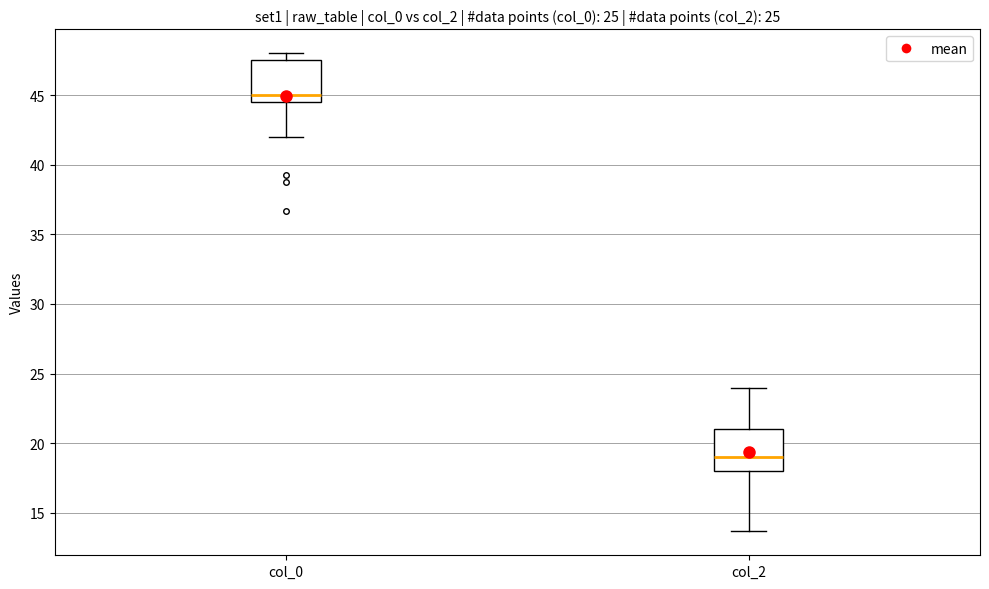

Which box has the lowest median line?

col_2